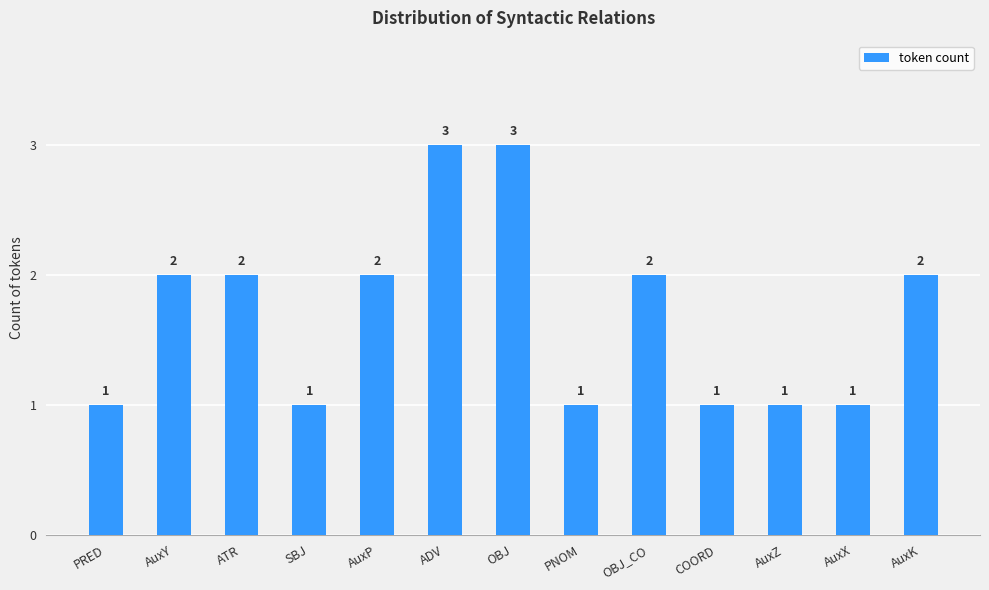

The value at ATR is 2. True or false?

True